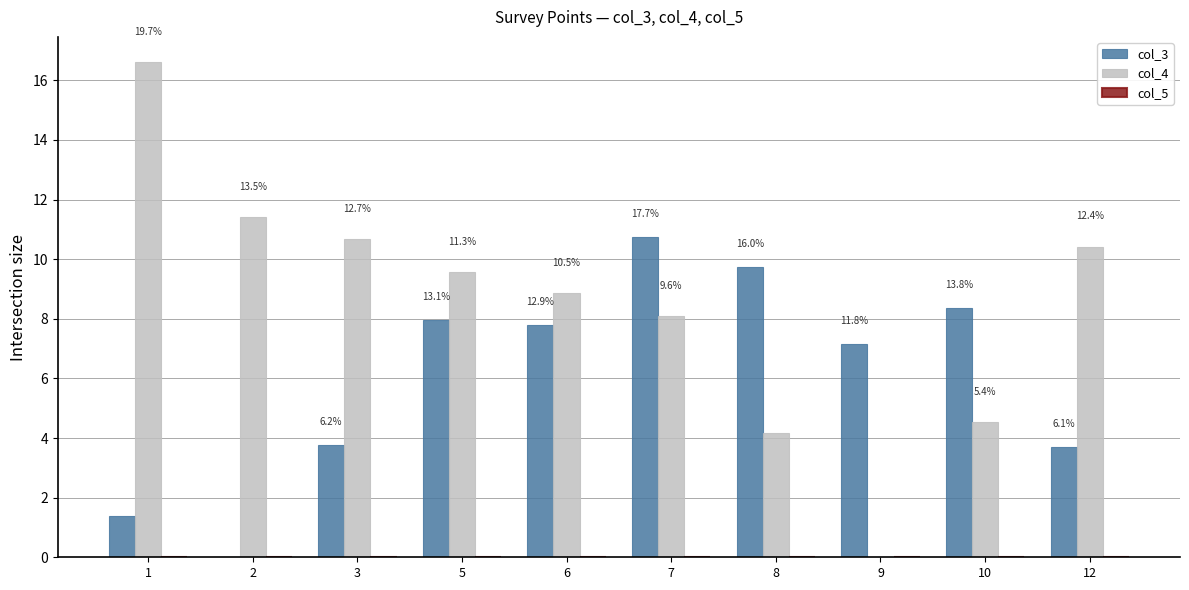

How many groups of bars are there?

10